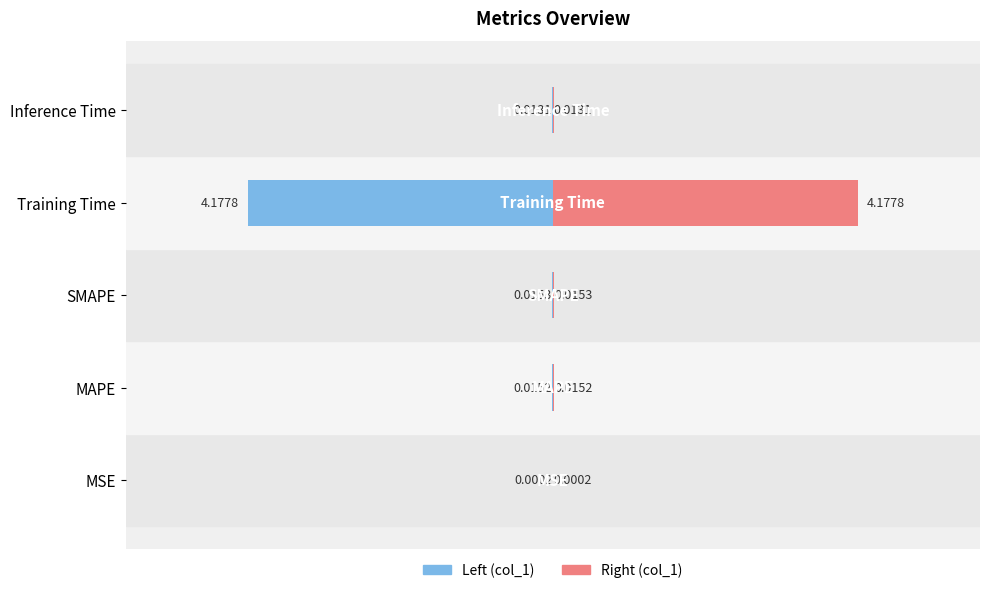

What is the sum of the values at Inference Time and Training Time?

4.2